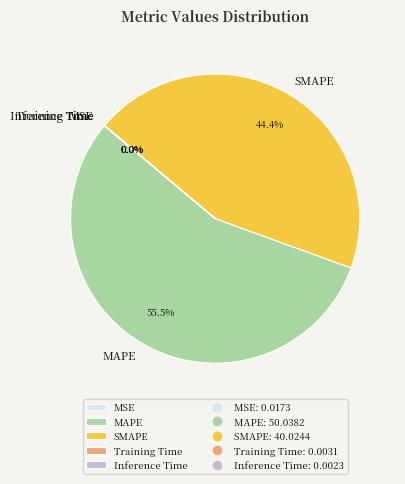

Does SMAPE represent more than half of the total?

No